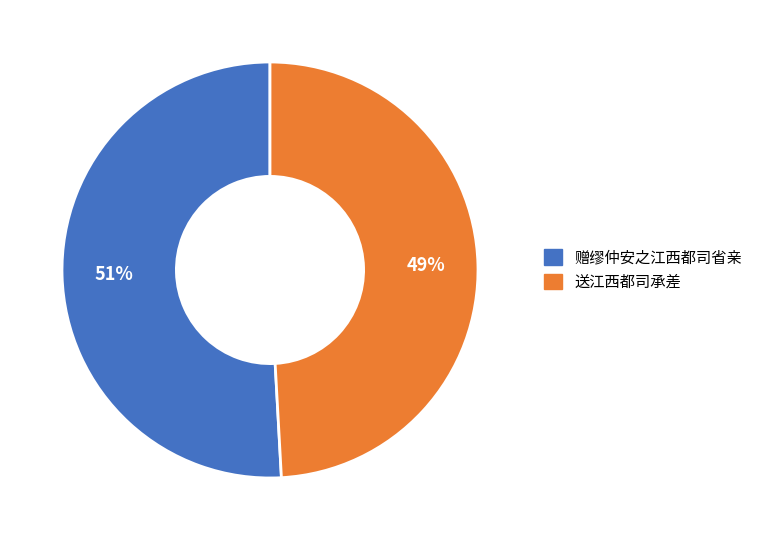

Is there a majority slice in this chart?

Yes